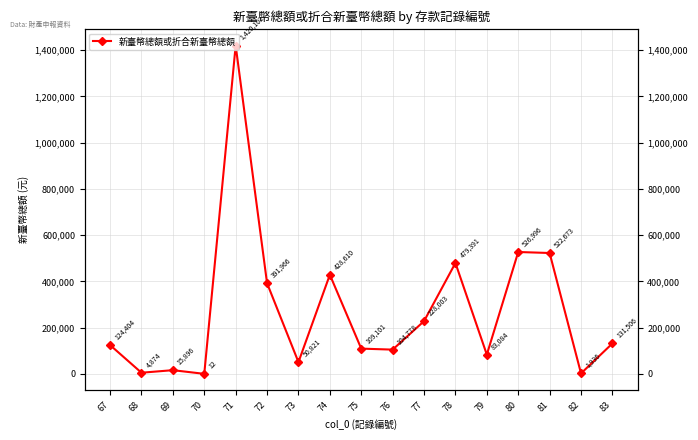

Reading left to right, extract all data points from this chart.

67=124404.0	68=4874.0	69=15896.0	70=12.0	71=1420102.0	72=391966.0	73=50821.0	74=428610.0	75=109101.0	76=104778.0	77=228003.0	78=479391.8	79=83084.0	80=526996.0	81=522673.0	82=1936.0	83=131506.0